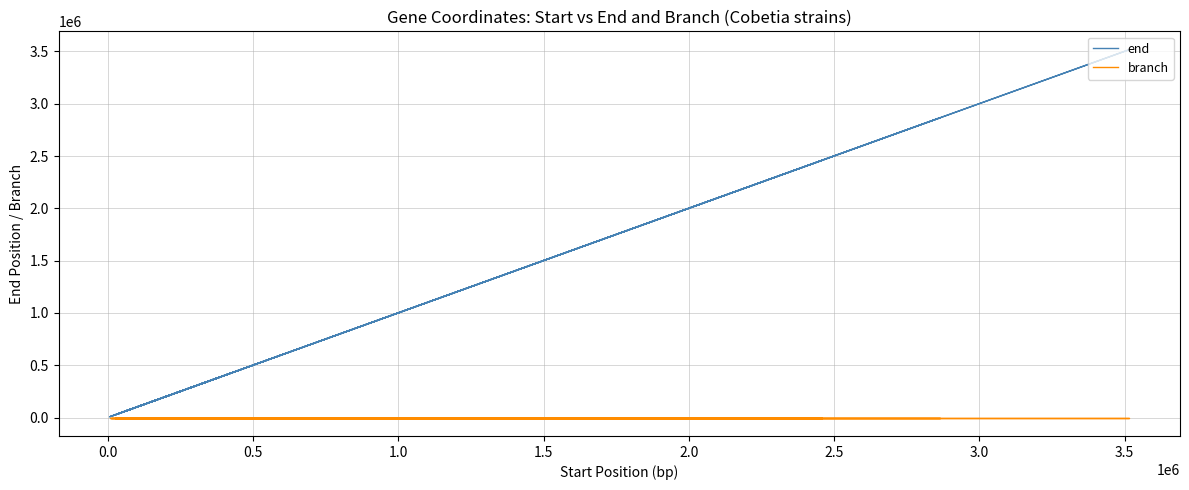

Which series has the largest total across all categories?

end